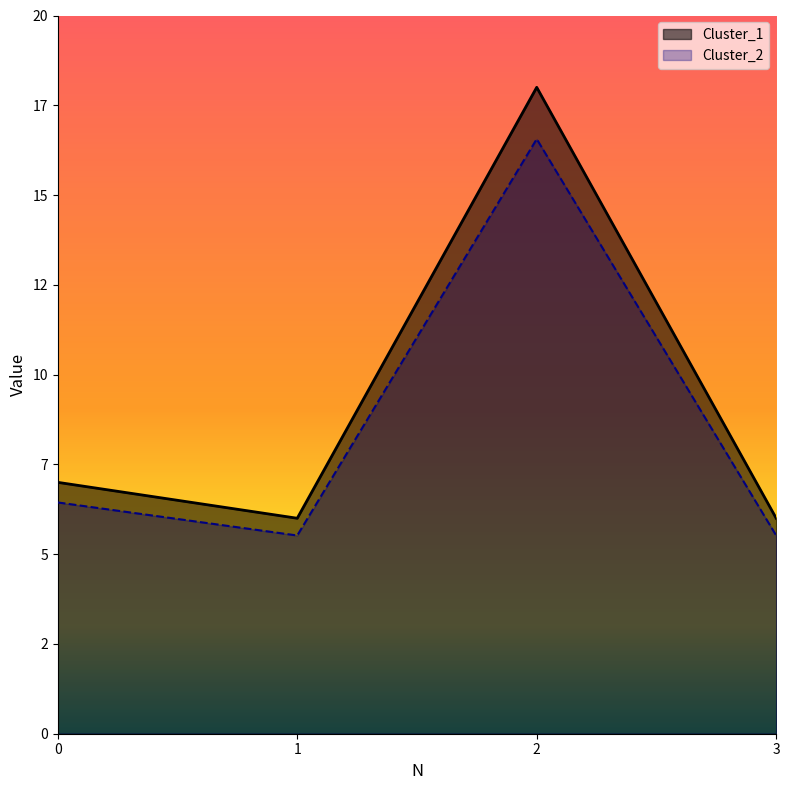

At which category is the sum across all series the highest?

2